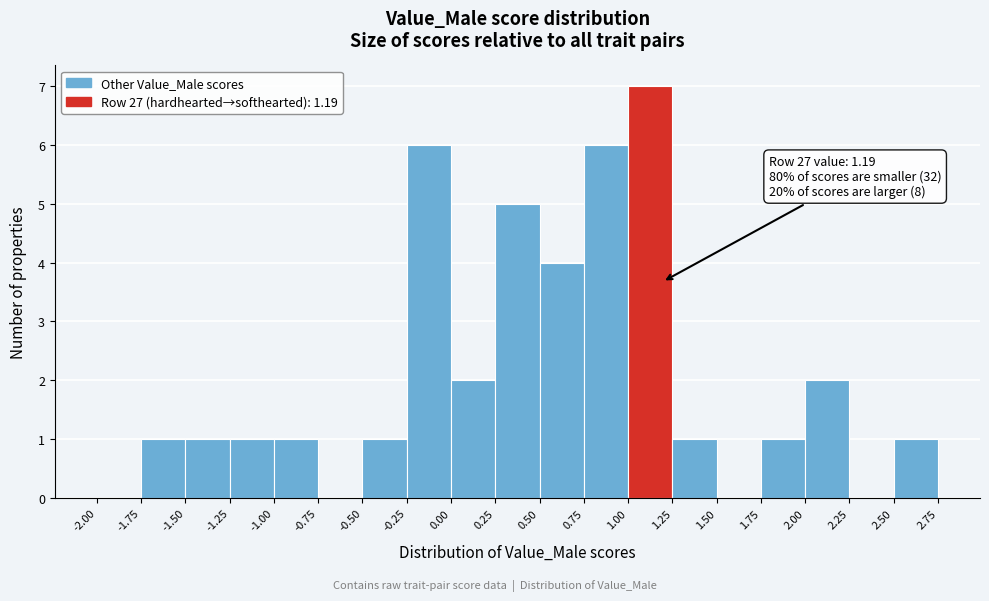

Which range on the x-axis has the tallest bar?

1.00 to 1.25